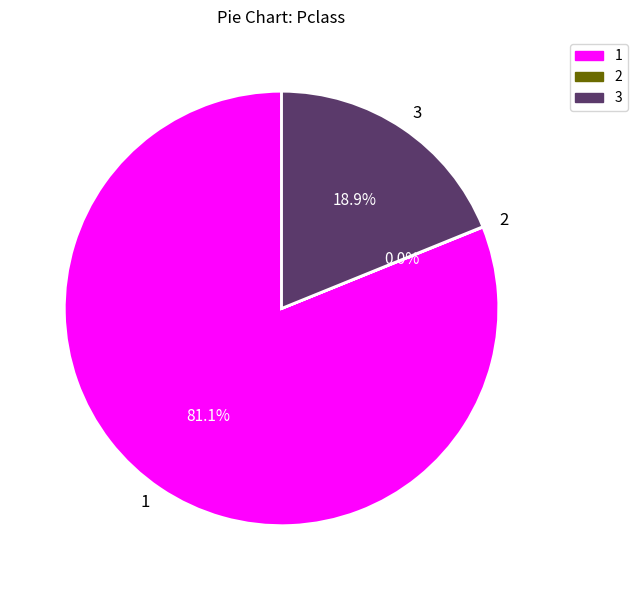

To the nearest percent, what percentage of the pie is 1?

81%